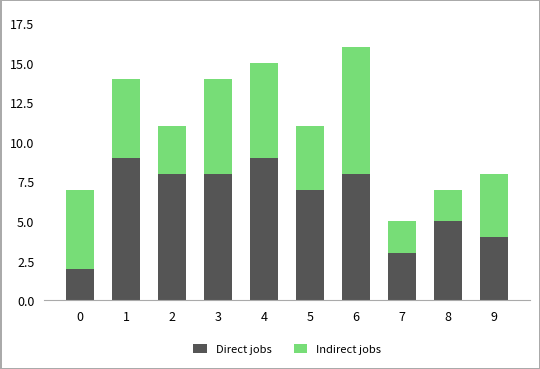

The Direct jobs series shows 4 at 7. True or false?

False